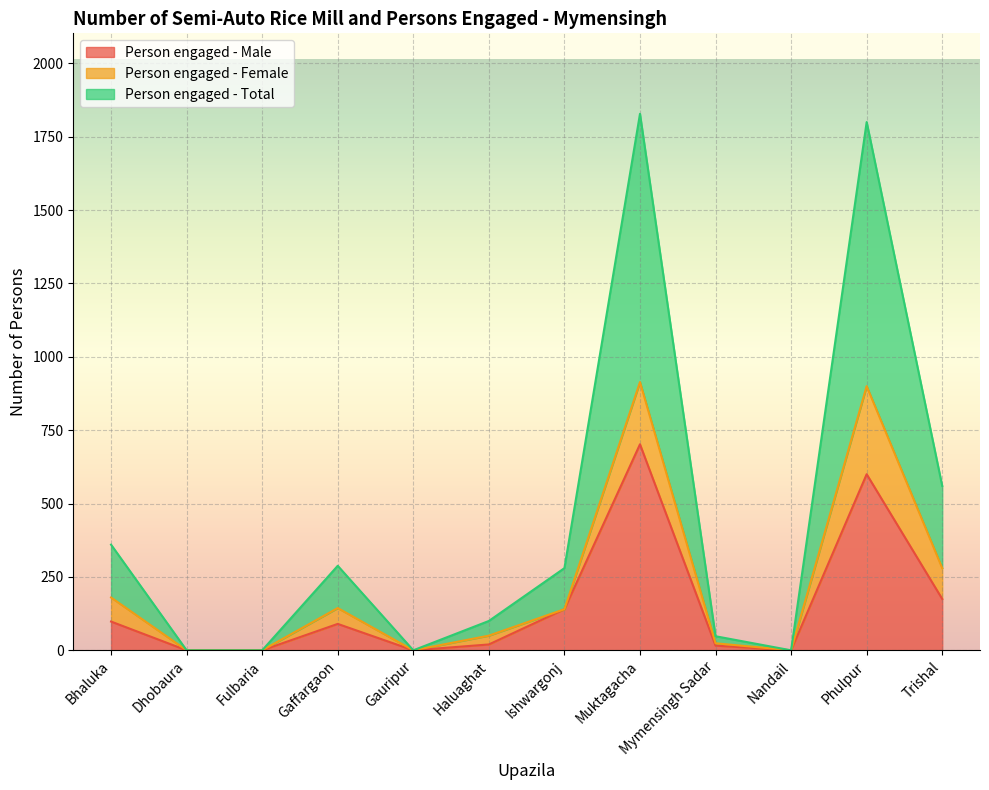

True or false: Person engaged - Total has a value of 25 at Haluaghat.

False